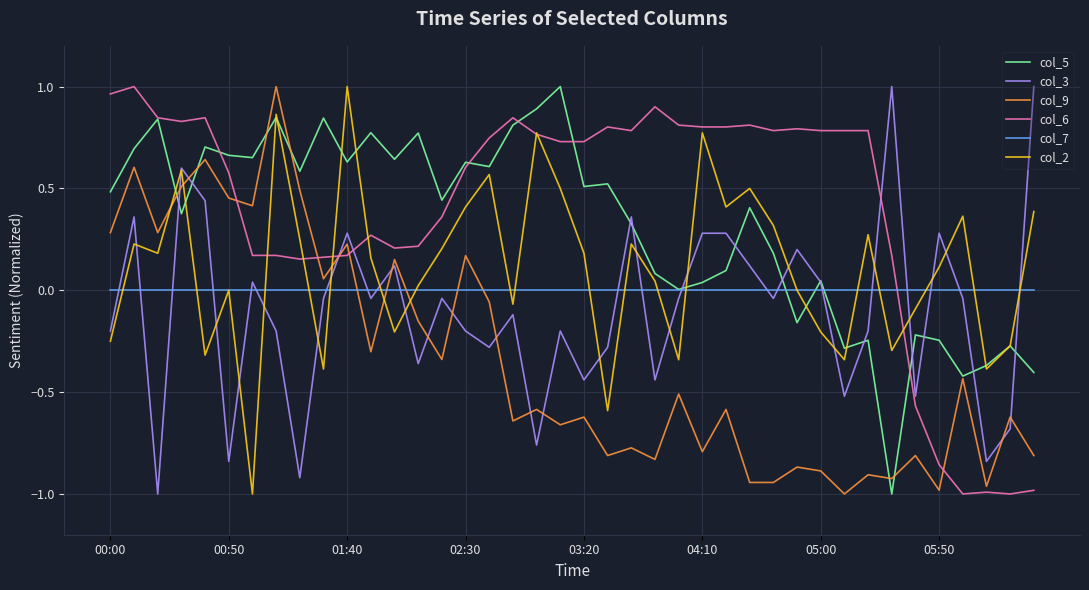

How many values in the col_6 series exceed 0?

34